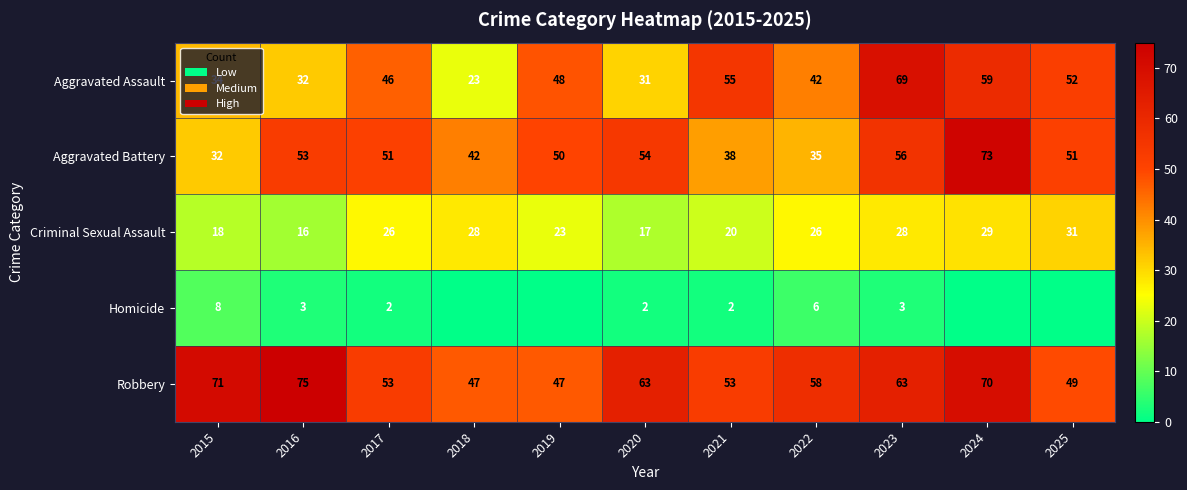

What is the spread (max minus min) of values at 2020?

61